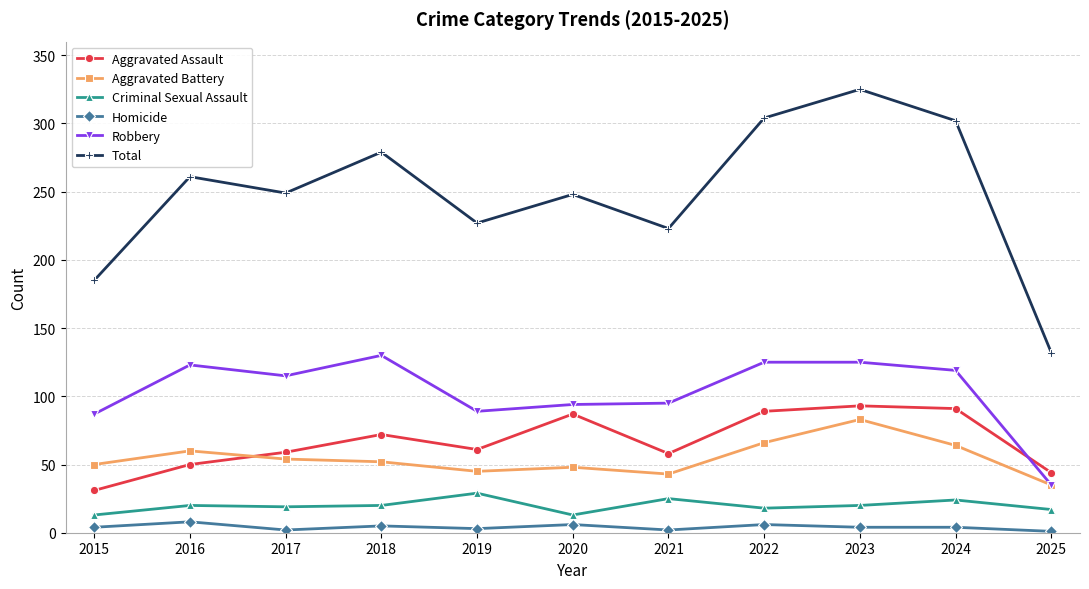

The Aggravated Assault series shows 91 at 2024. True or false?

True